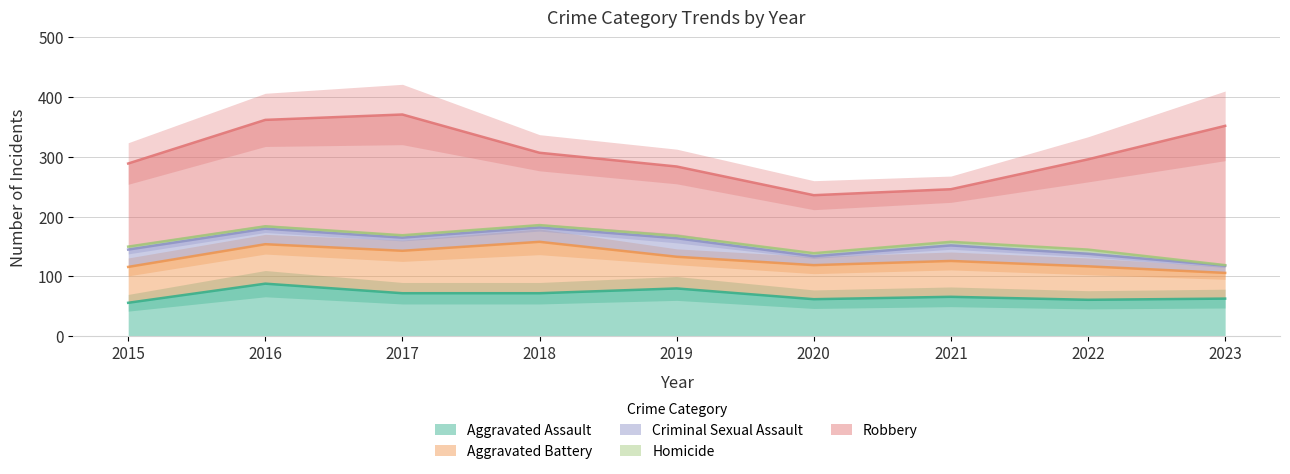

What is the minimum value shown in the chart?

1